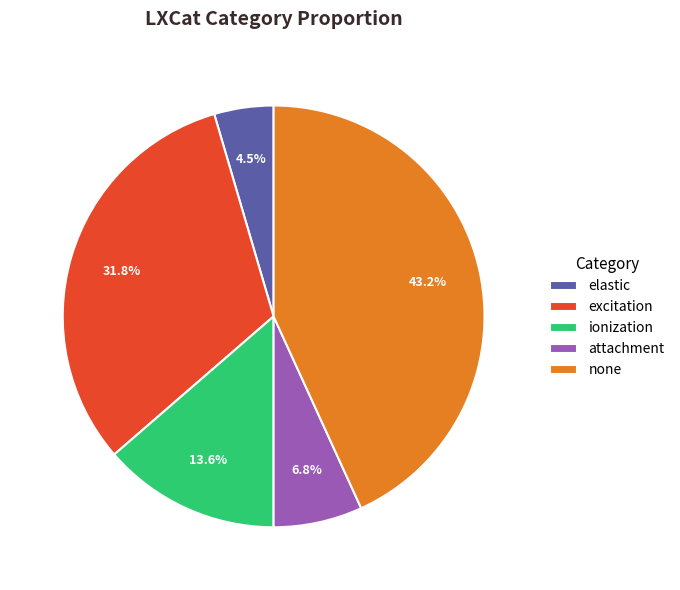

Does none account for over 50% of the chart?

No